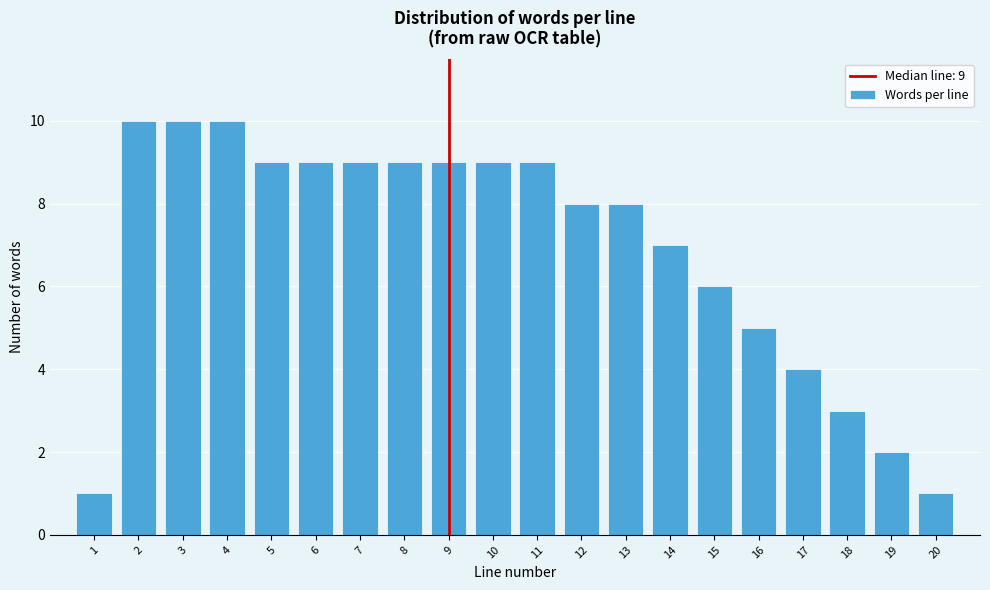

Reading left to right, transcribe all the data shown in this chart.

1=1	2=10	3=10	4=10	5=9	6=9	7=9	8=9	9=9	10=9	11=9	12=8	13=8	14=7	15=6	16=5	17=4	18=3	19=2	20=1